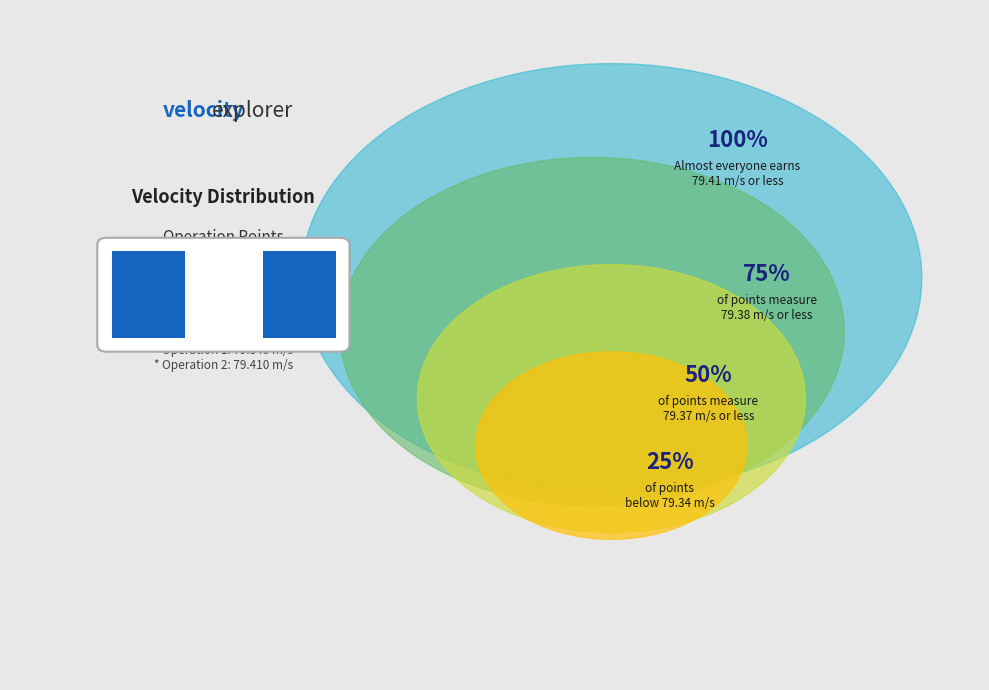

Which has a higher value, Operation Point 1 or Operation Point 2?

Operation Point 2